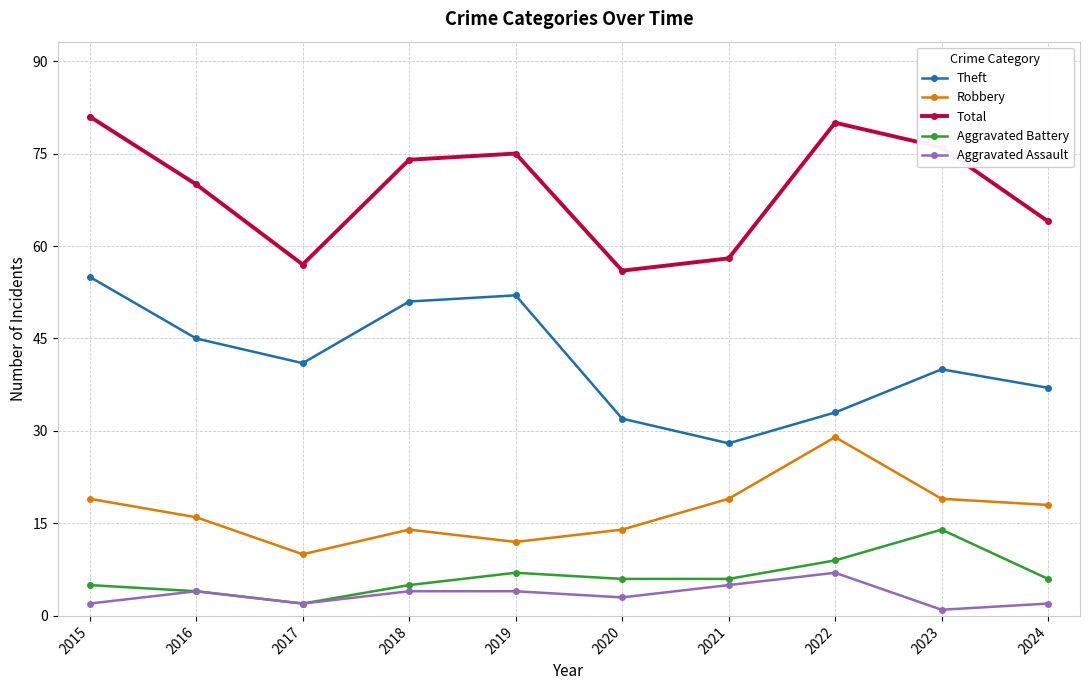

Is this an area chart (filled region under the line)?

No